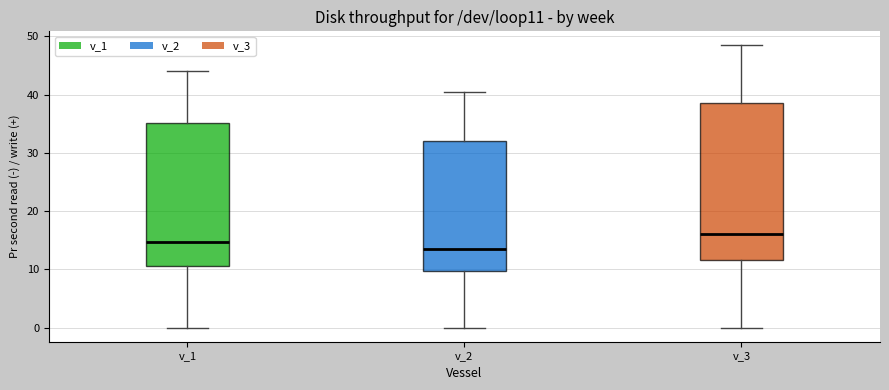

Reading left to right, transcribe this box plot: for each box, give where its median line is, the range the box spans, and where its two whiskers end, as read against the y-axis. The values are not printed on the chart, so give them approximately, as read against the axis.

v_1: median 15, box 11 to 35, whiskers 0 to 44
v_2: median 13, box 10 to 32, whiskers 0 to 40
v_3: median 16, box 12 to 39, whiskers 0 to 48